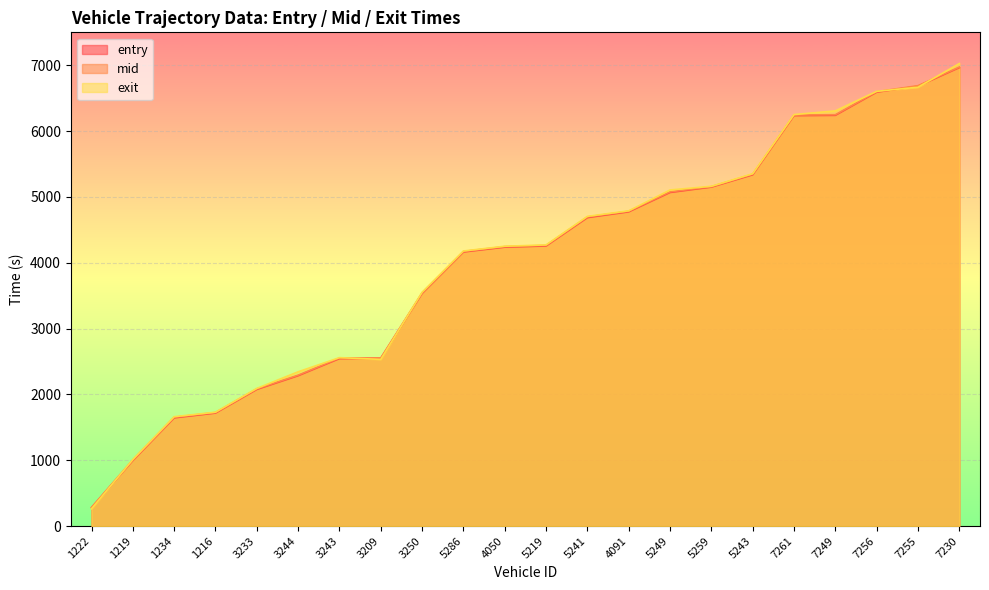

What is the sum of all entry values?

88002.2